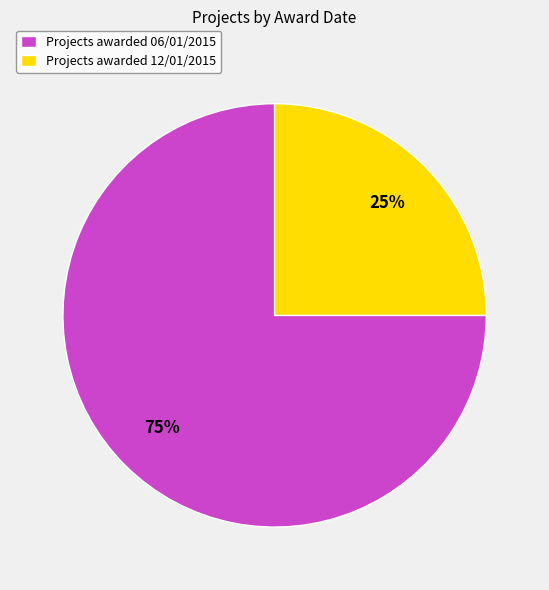

To the nearest percent, what is the combined percentage of Projects awarded 06/01/2015 and Projects awarded 12/01/2015?

100%